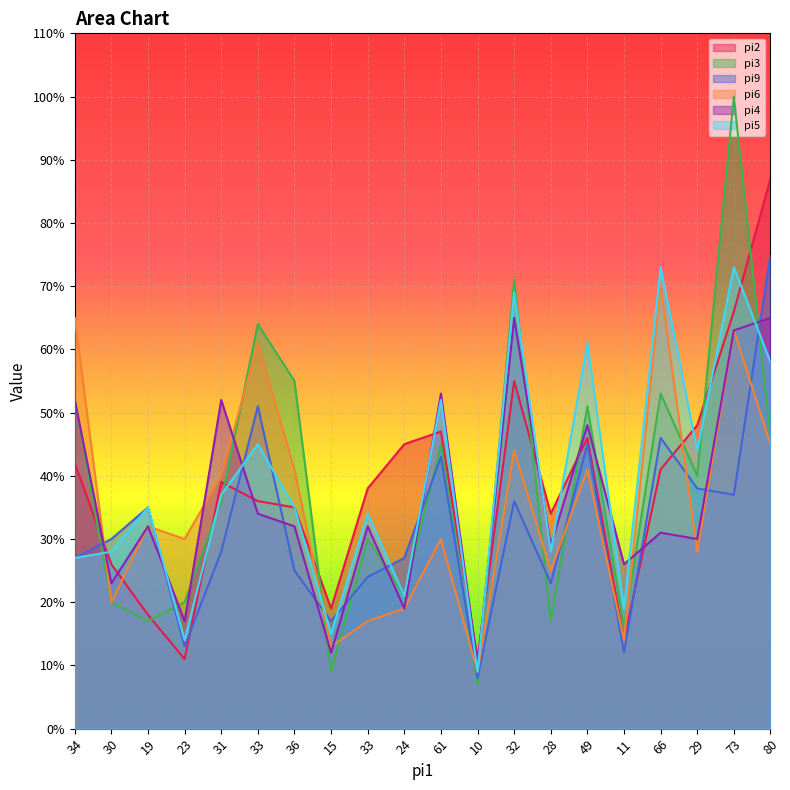

True or false: pi6 has a value of 42 at 11.

False